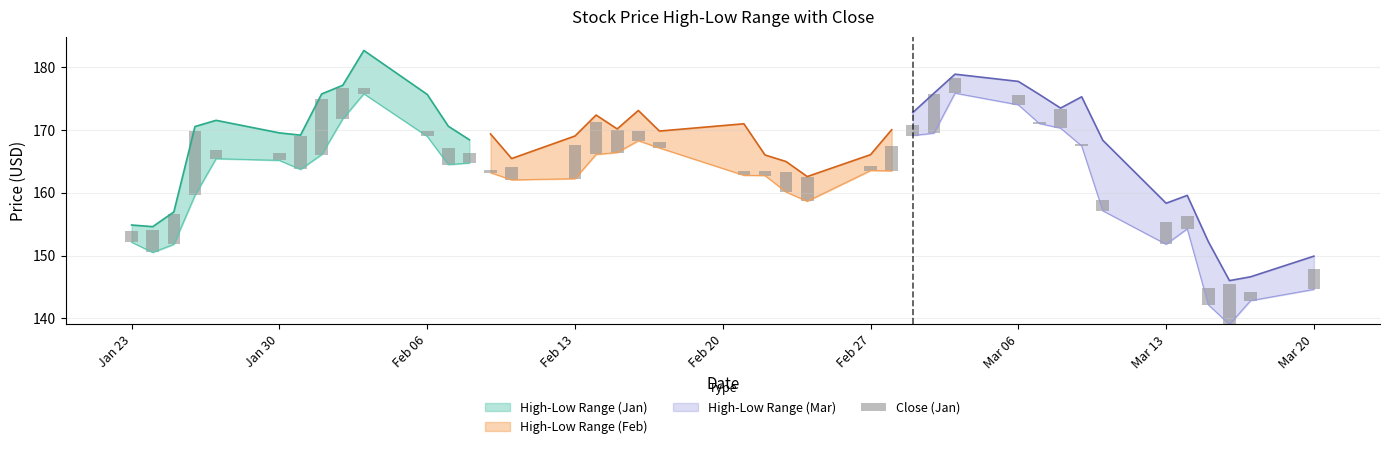

Approximately how many times larger is the value at Mar 20 compared to Jan 23?

2.8